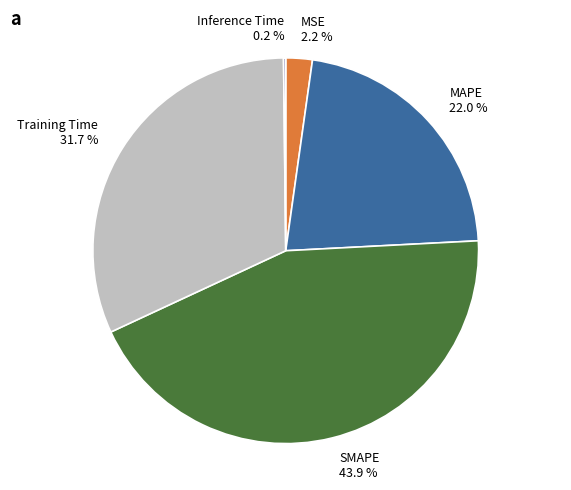

Is MSE the majority of the pie?

No